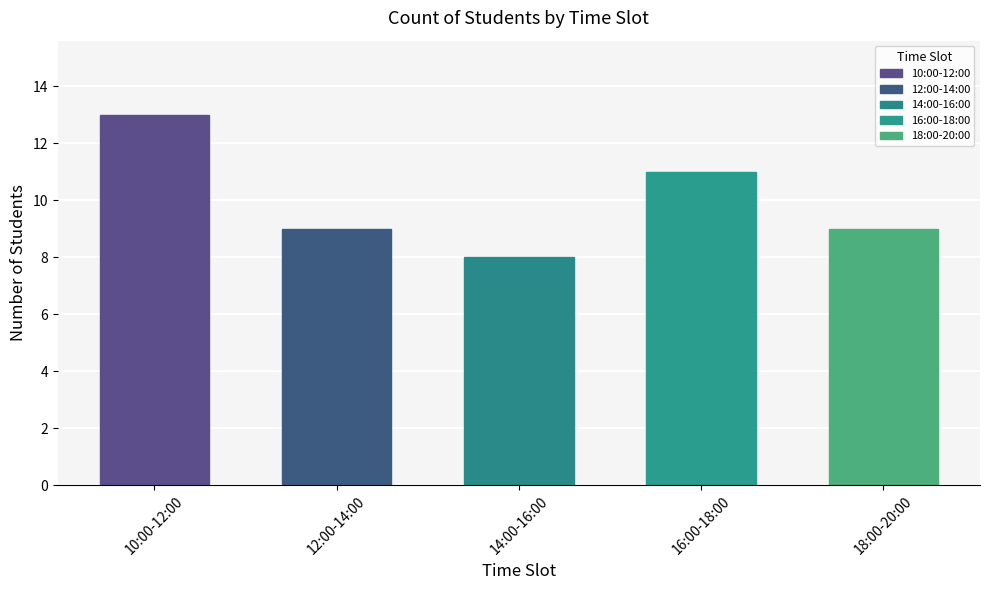

Reading left to right, extract all data points from this chart.

10:00-12:00=13	12:00-14:00=9	14:00-16:00=8	16:00-18:00=11	18:00-20:00=9